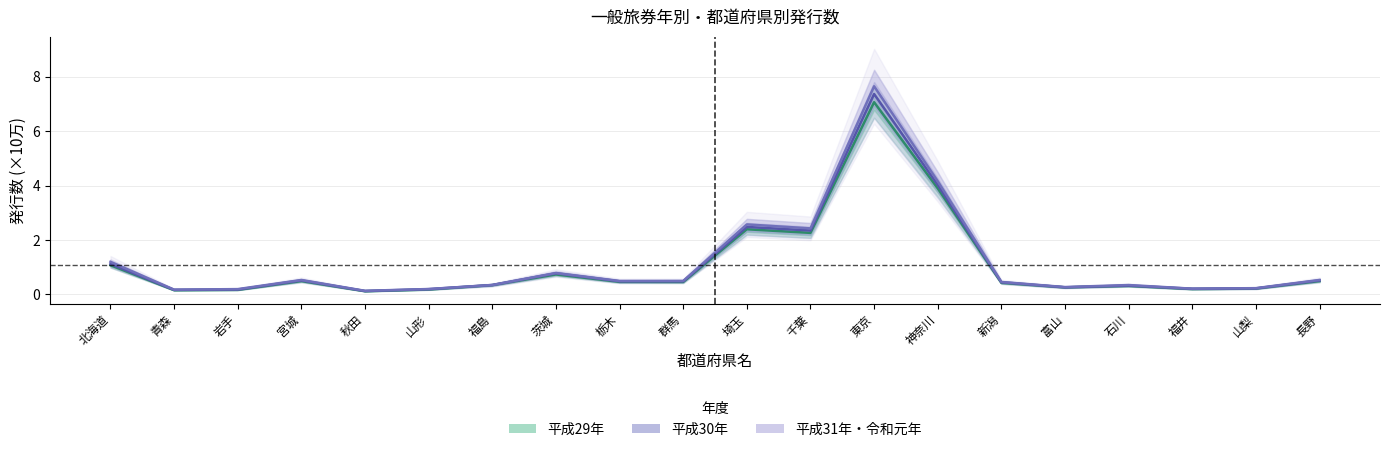

True or false: 平成29年 and 平成30年 intersect in this chart.

False